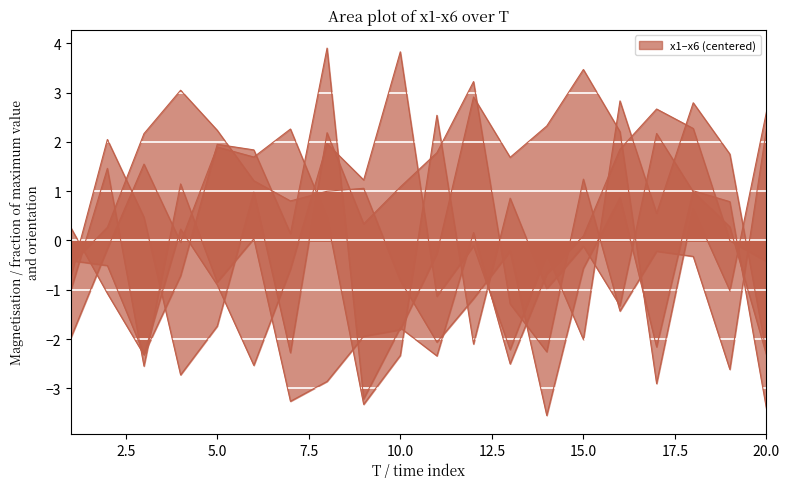

Is the value of x3 at 16 greater than the value of x6 at 7?

No